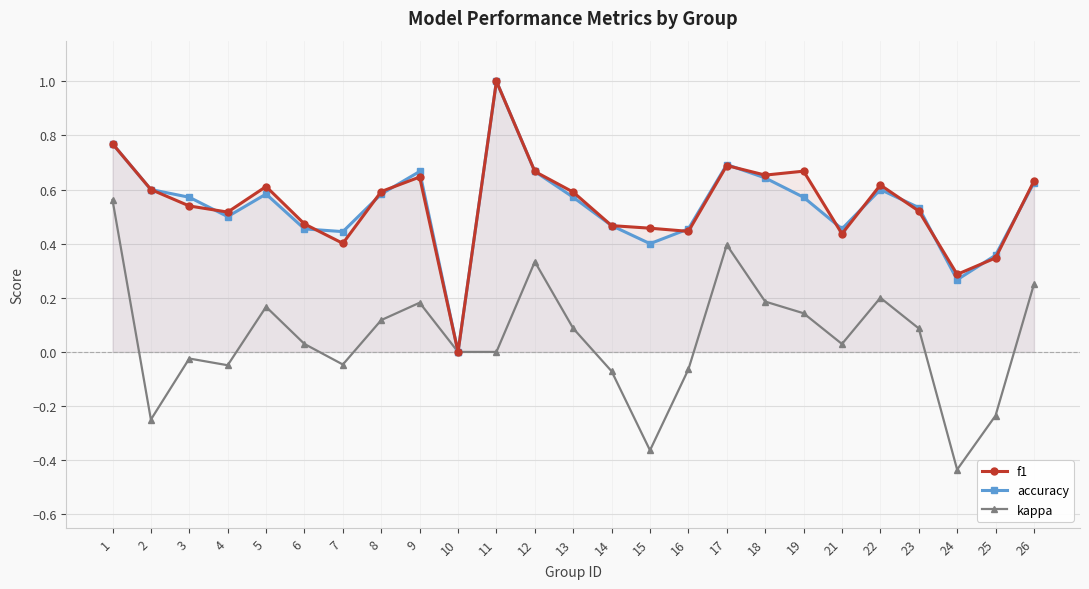

What is the value of the accuracy point at the 20th from the left?

0.5